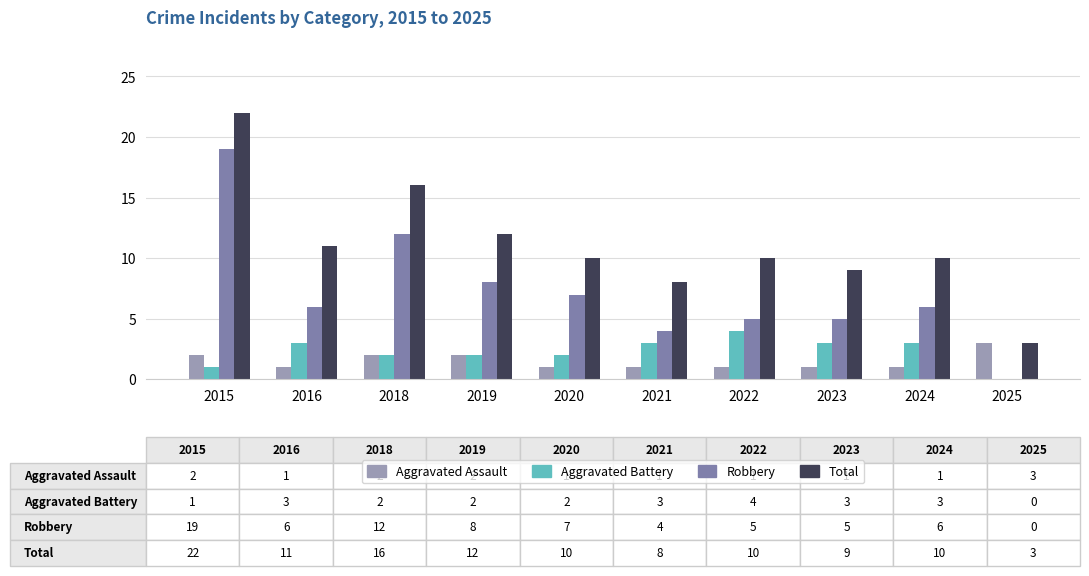

Does the chart contain stacked bars?

No